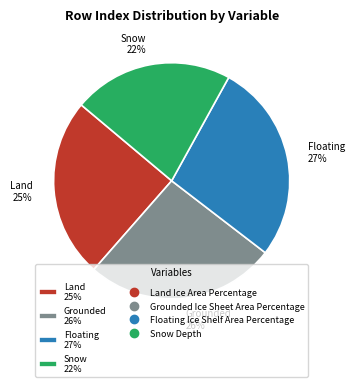

Is there a majority slice in this chart?

No